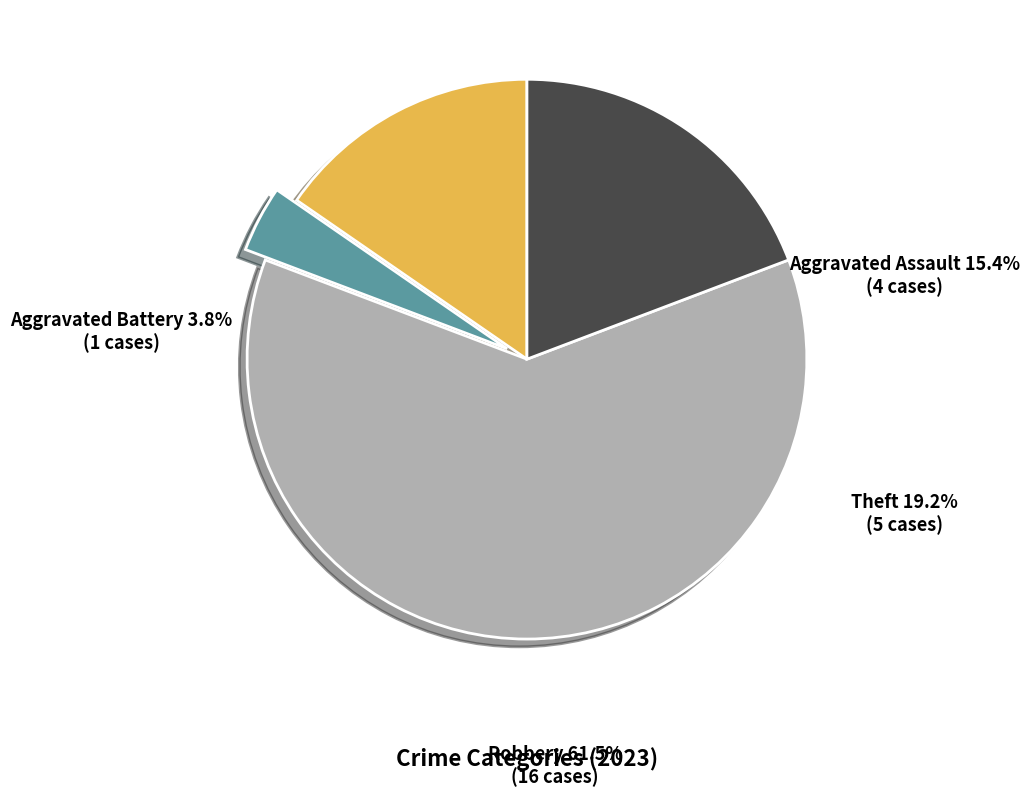

What is the change in value from Aggravated Battery to Theft?

+4